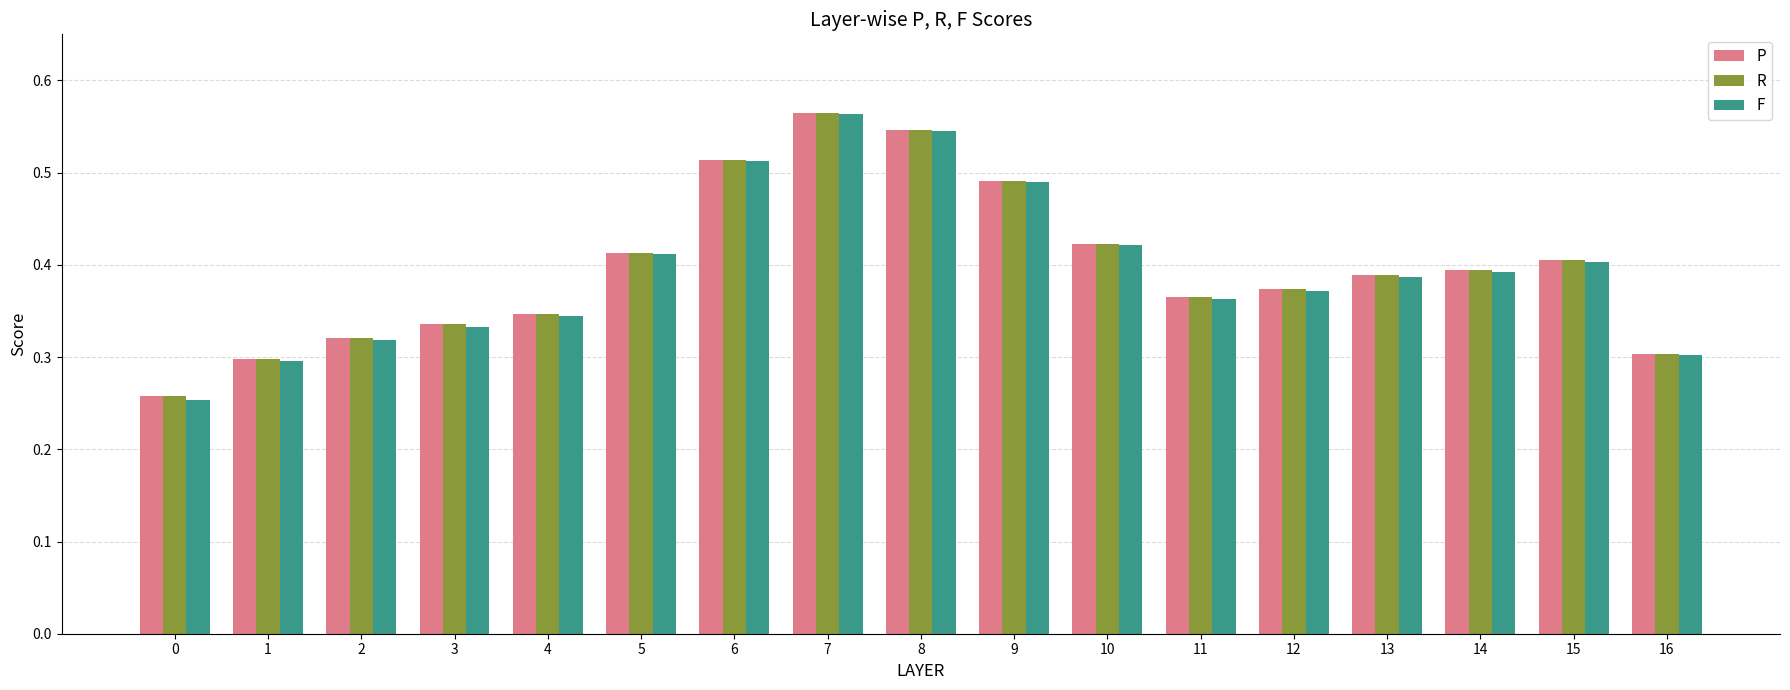

Rank the categories by R value from highest to lowest.

7, 8, 6, 9, 10, 5, 15, 14, 13, 12, 11, 4, 3, 2, 16, 1, 0